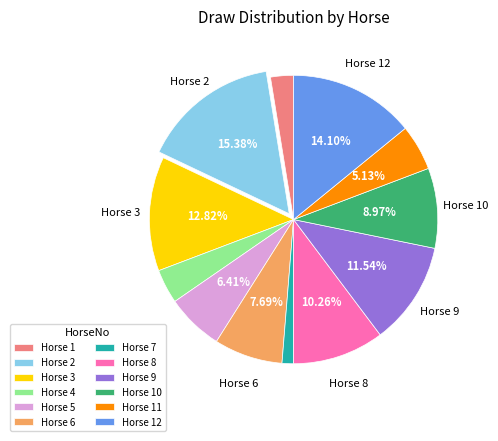

Does any single category account for the majority?

No